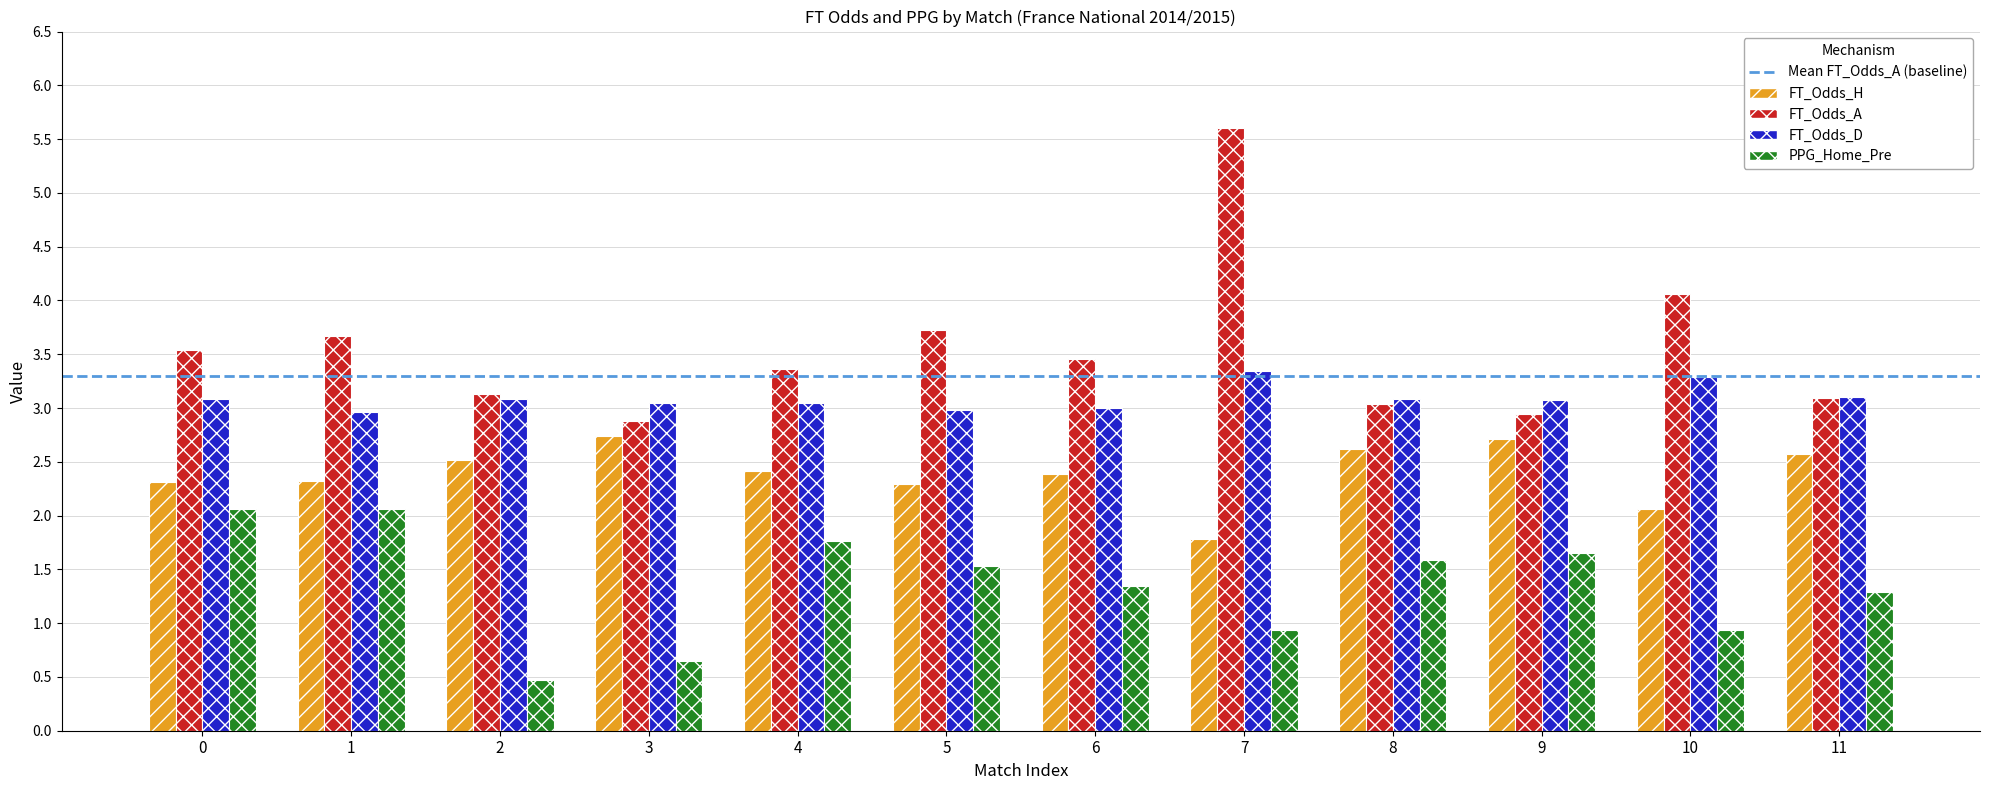

The PPG_Home_Pre series shows 0.6 at 11. True or false?

False